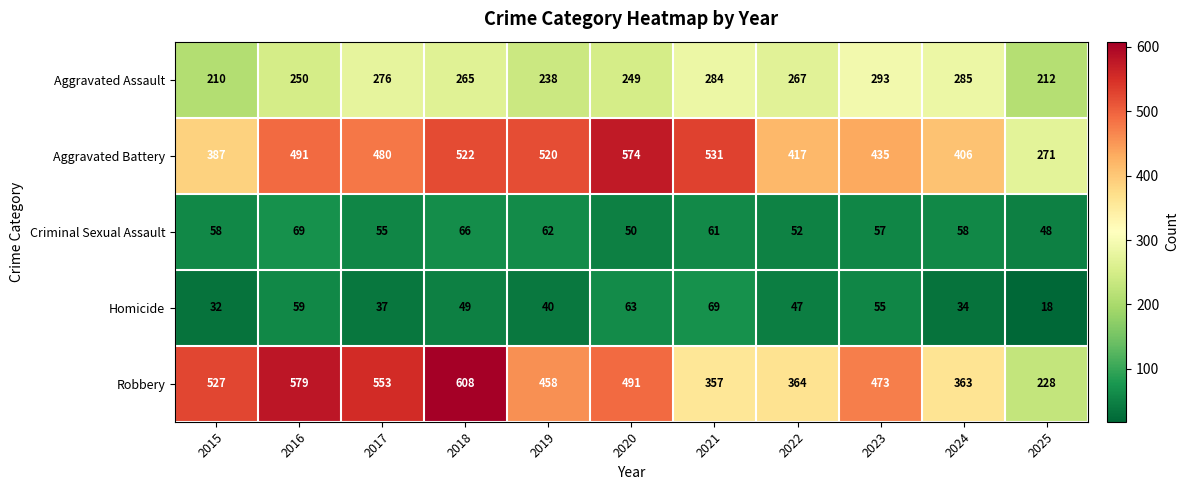

How many categories are shown in the chart?

11